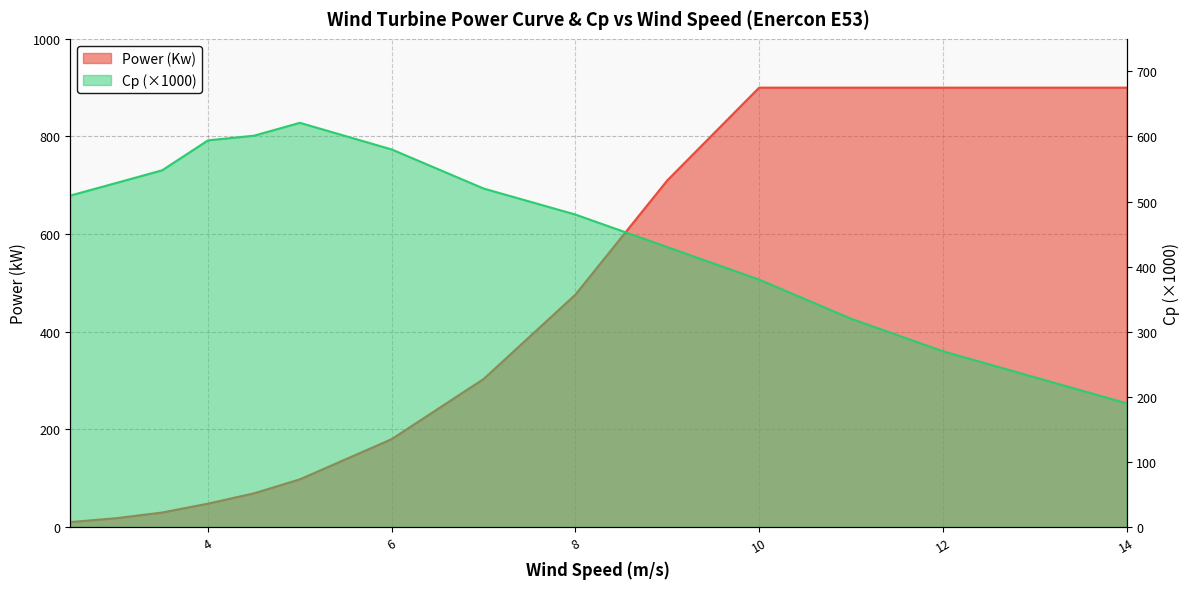

What are all the series names shown in the legend?

Power (Kw), Cp